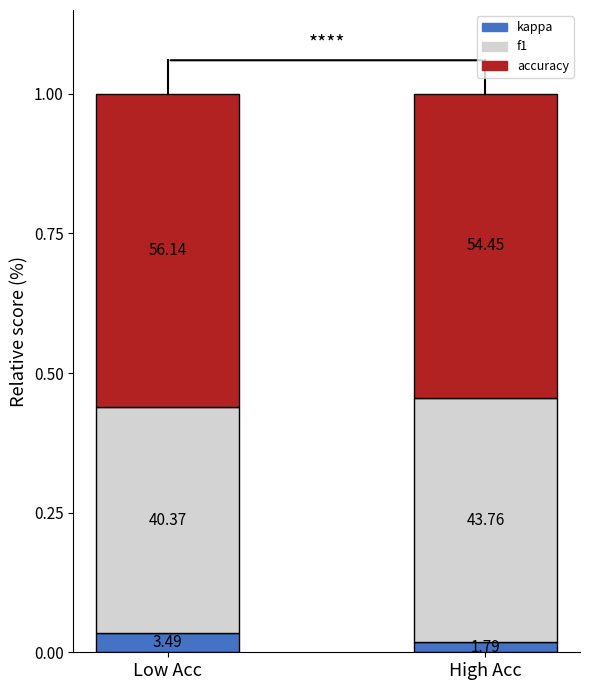

List the labels in order of f1 value, largest first.

High Acc, Low Acc